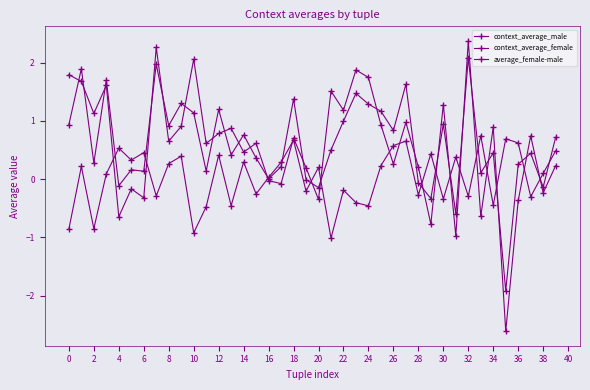

Where is the first local minimum for average_female-male?

2